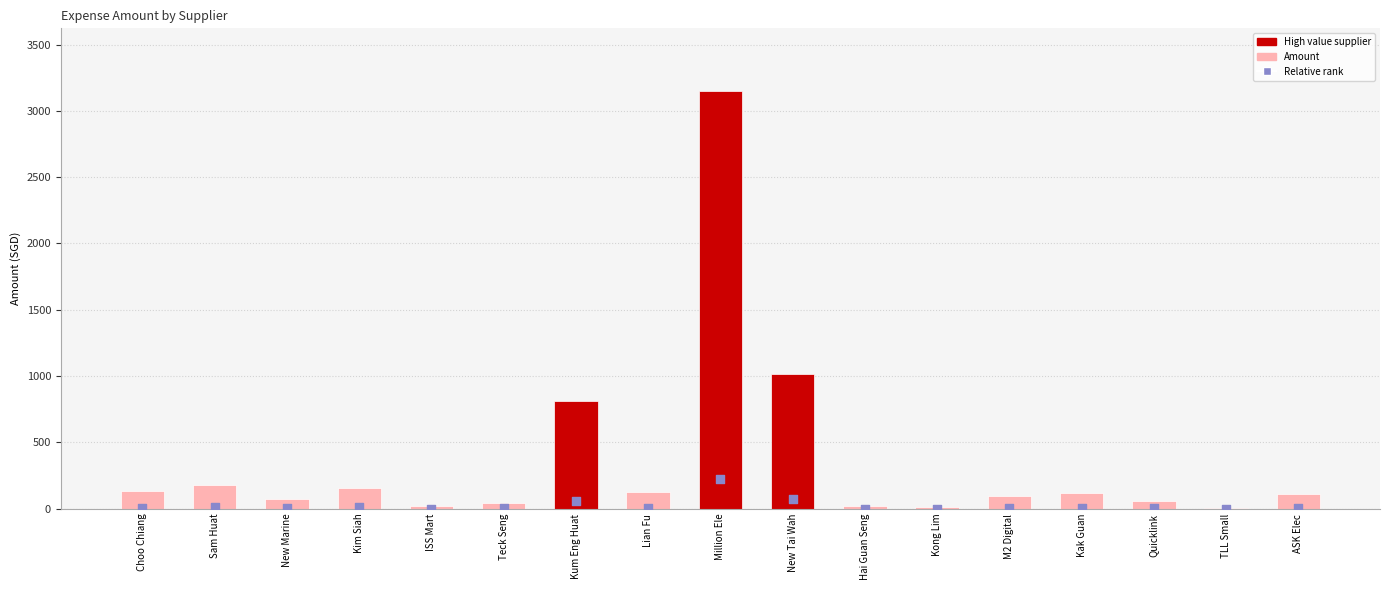

Which series contains the lowest Y value?

Relative rank